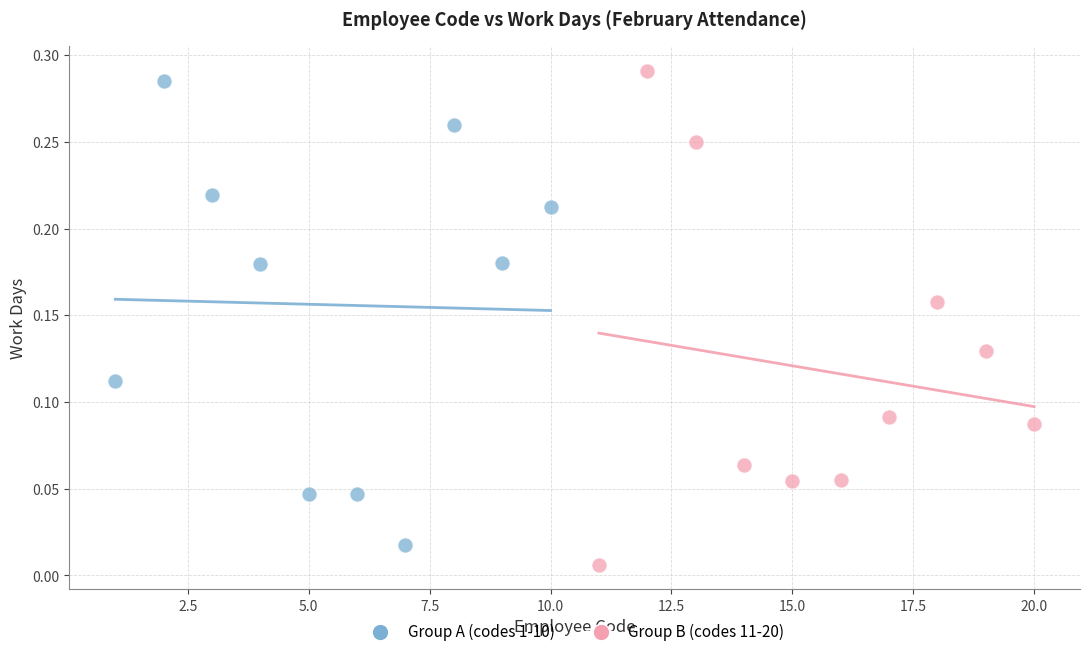

Which series has the widest spread of Y values?

Group B (codes 11-20)